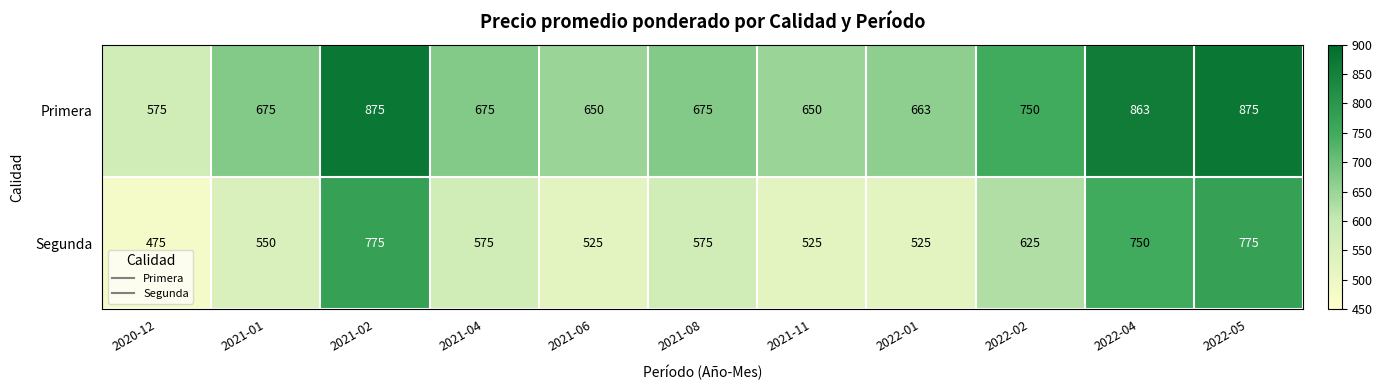

The value of Primera at 2021-08 is 228. True or false?

False